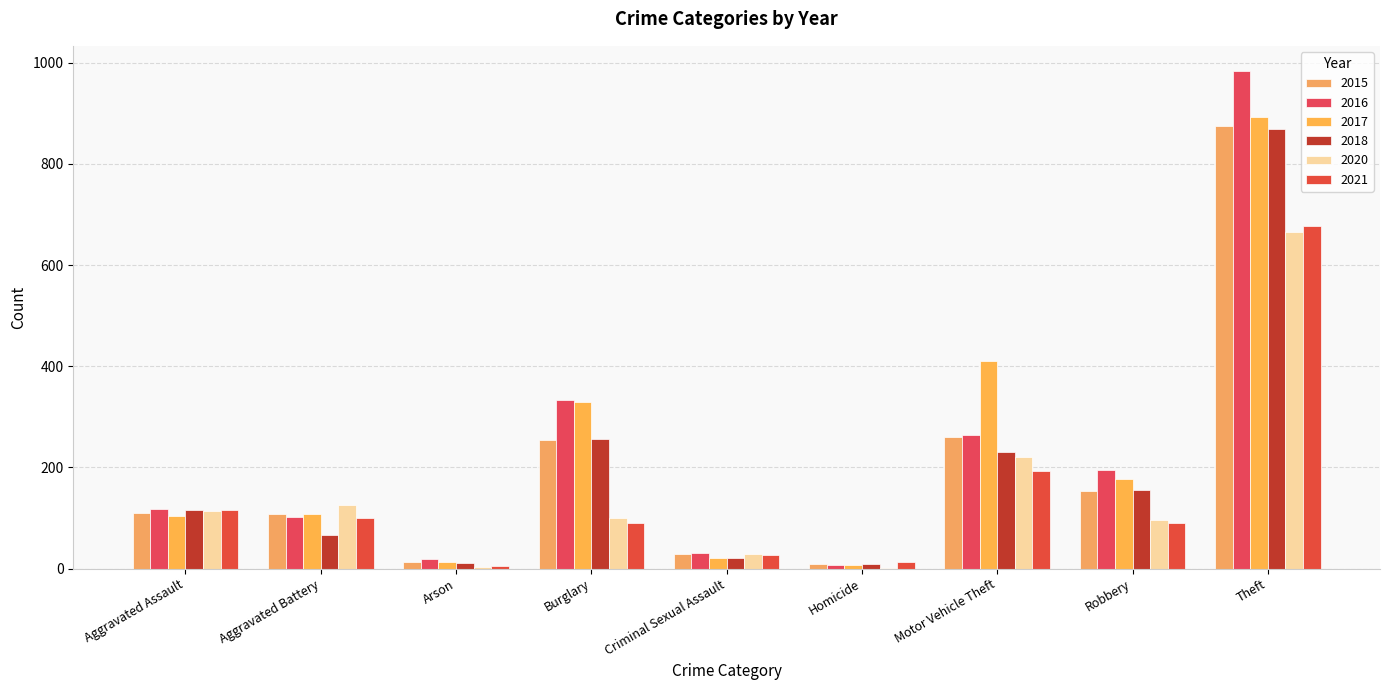

What is the label of the 2nd bar from the right?

Robbery